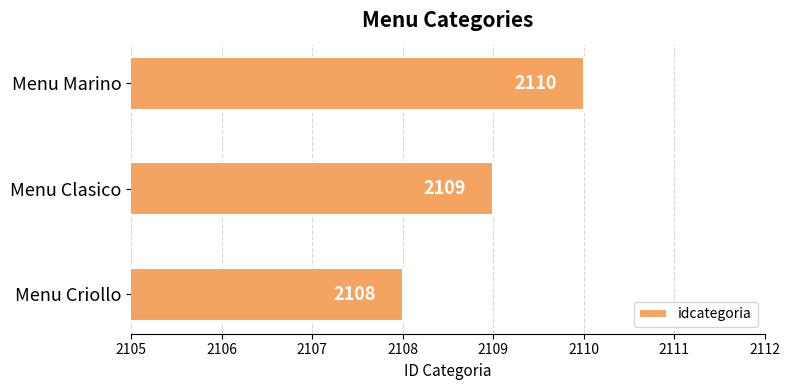

Approximately how many times larger is the value at Menu Criollo compared to Menu Marino?

1.0